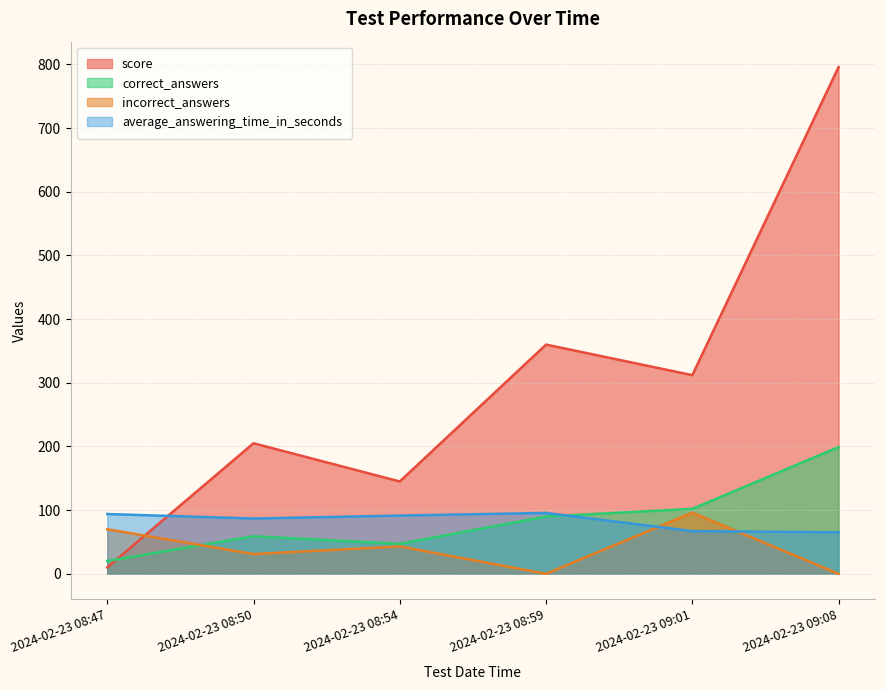

How many interior local peaks does the incorrect_answers series have?

2